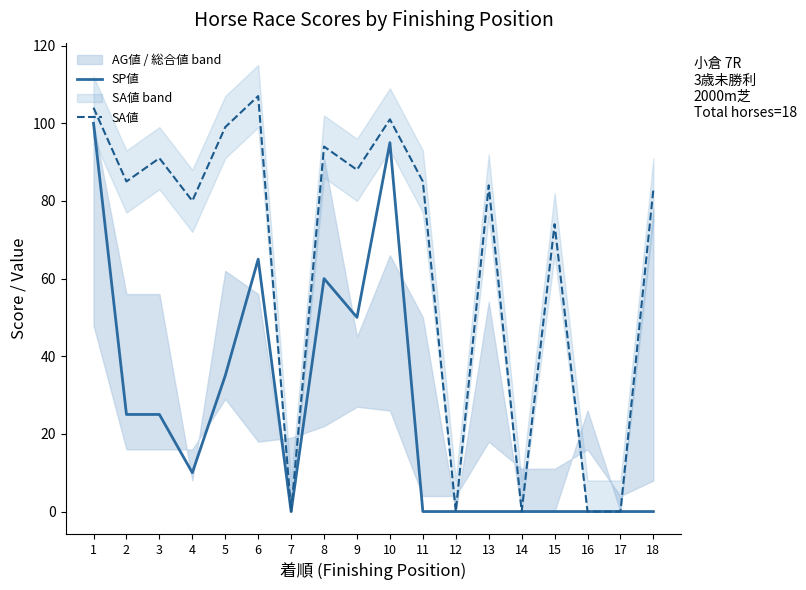

How many values in the SA値 series exceed 85?

7